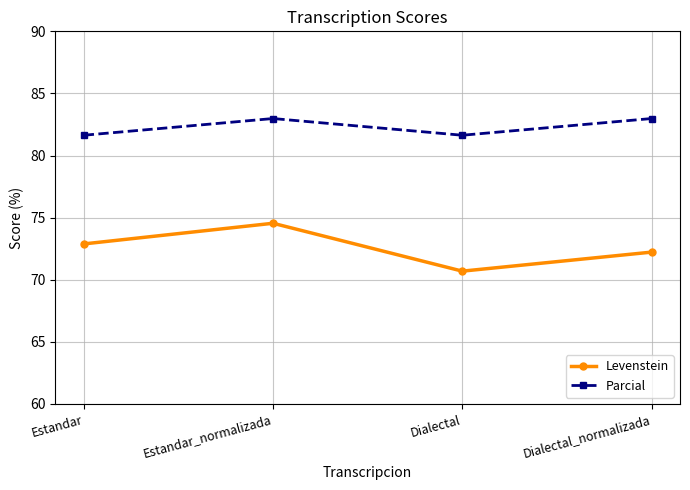

Where does the Parcial series first go above 82?

Estandar_normalizada